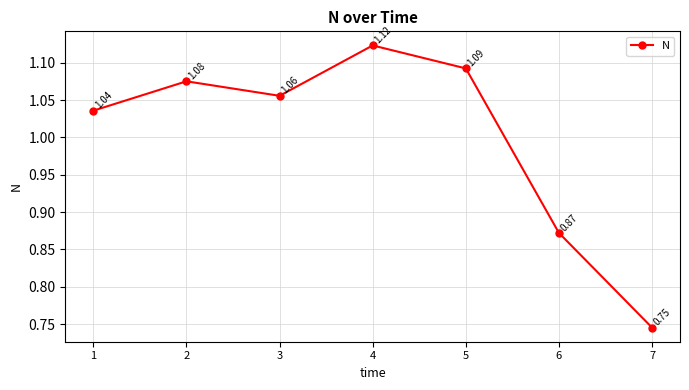

How many interior local valleys (lower than both neighbors) does the data have?

1